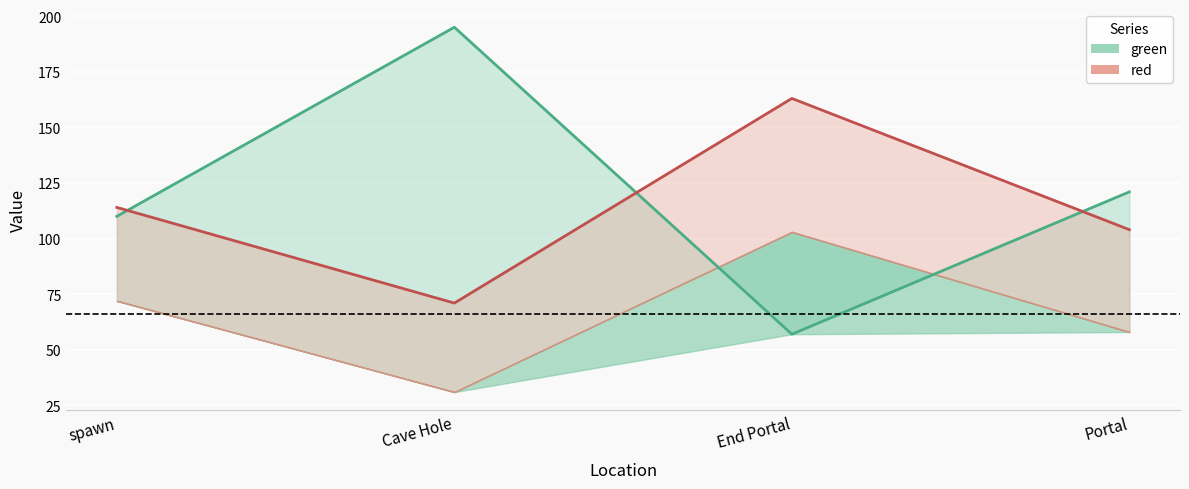

Reading right to left, extract all data points from this chart.

red: Portal=104	End Portal=163	Cave Hole=71	spawn=114
green: Portal=121	End Portal=57	Cave Hole=195	spawn=110